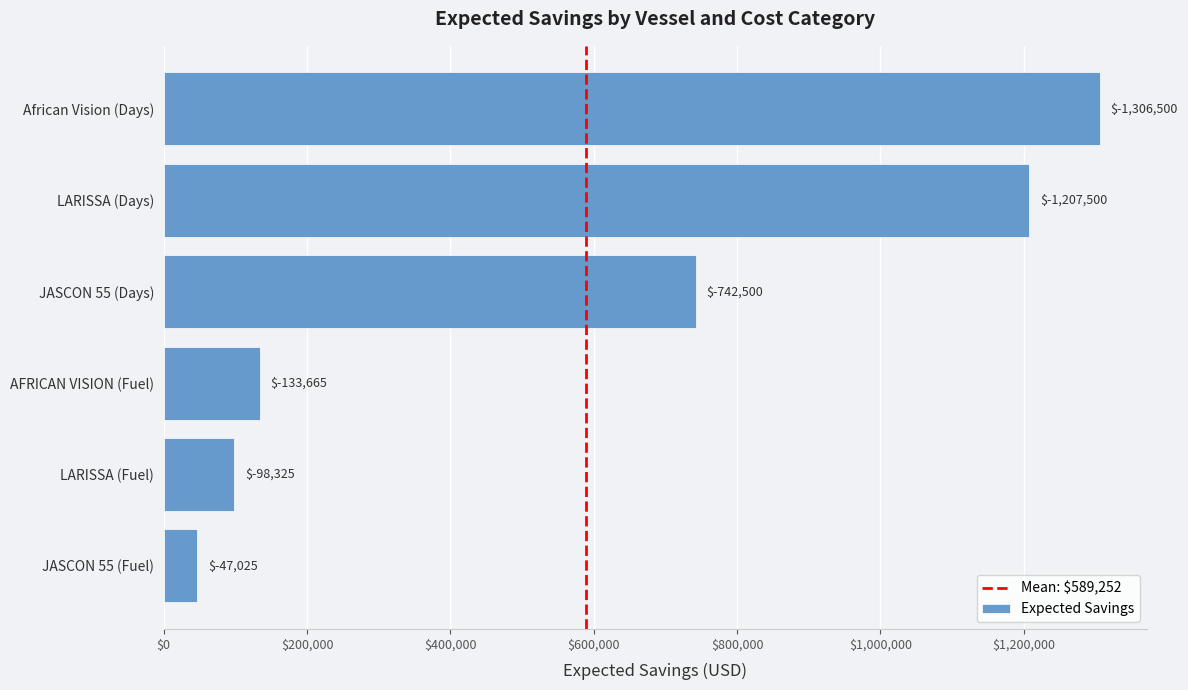

How many bars are there in total?

6